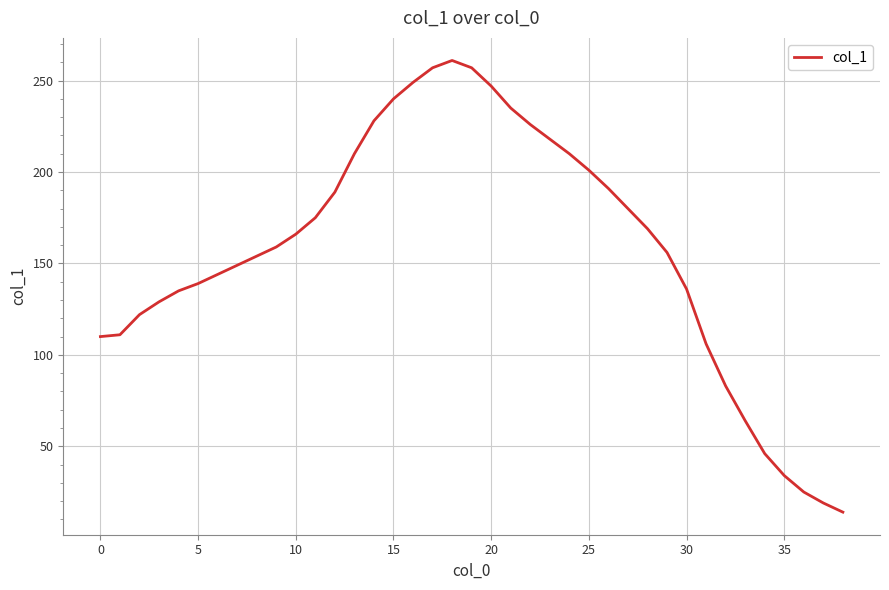

What is the difference between the maximum and minimum values?

247